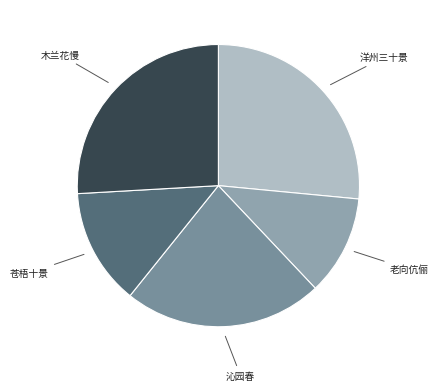

Is there any slice that represents more than half of the pie?

No